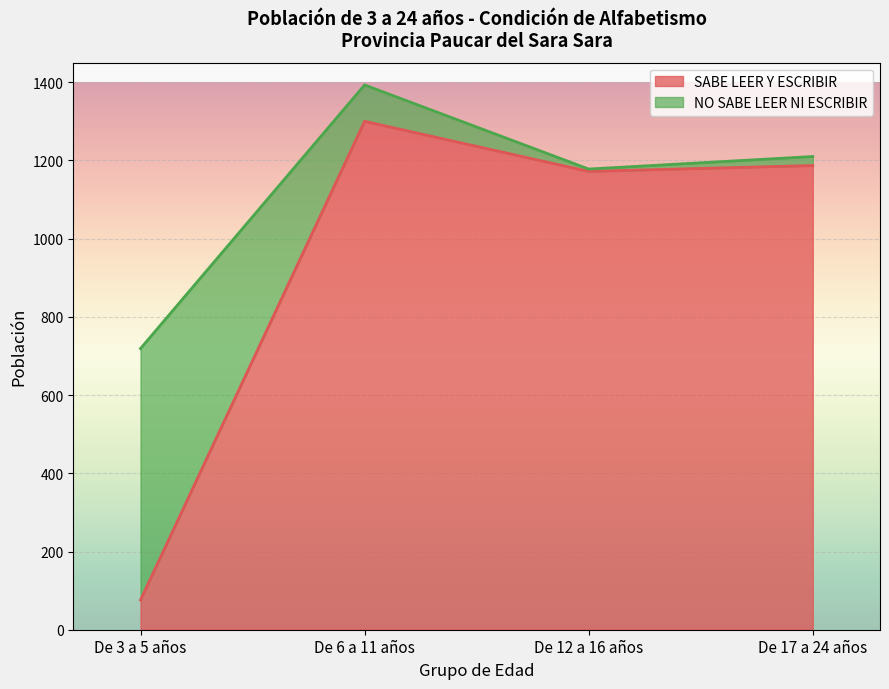

How many points are lower than both their immediate neighbors (excluding endpoints)?

1